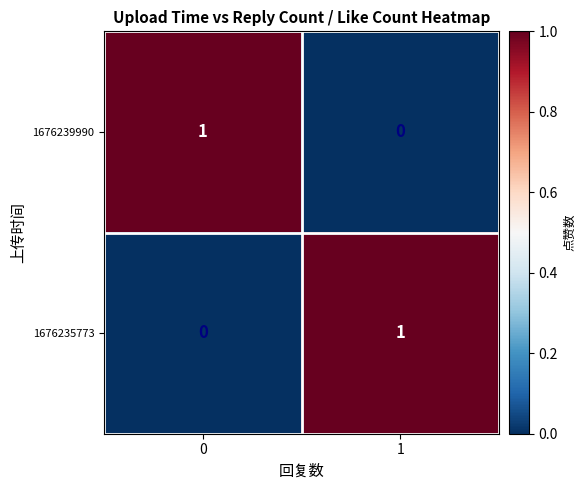

Is it true that 1676239990 equals 1 at 0?

True